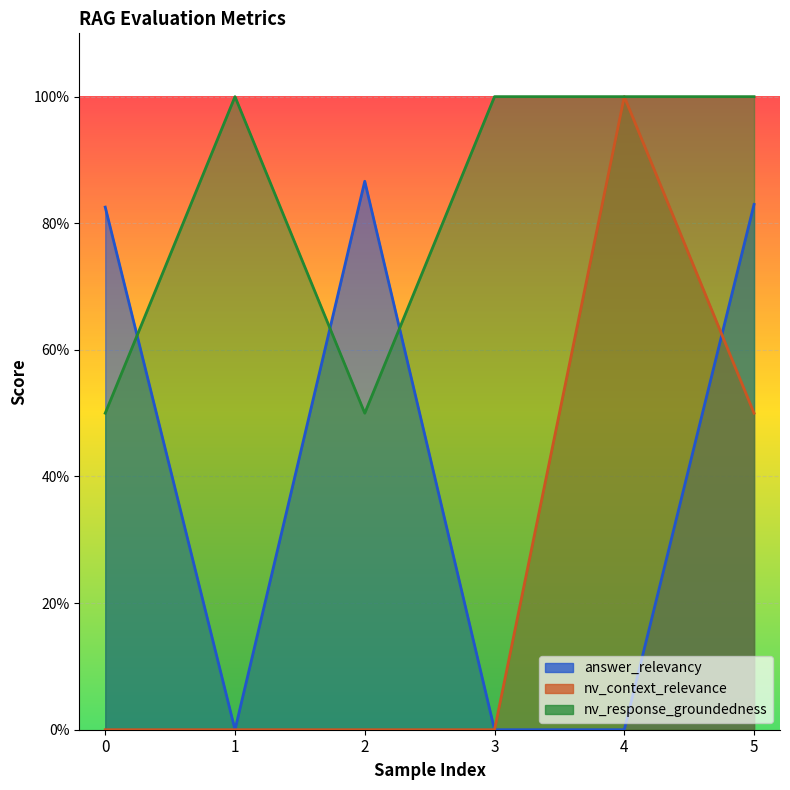

After their last crossing, which series has the higher values: answer_relevancy or nv_response_groundedness?

nv_response_groundedness